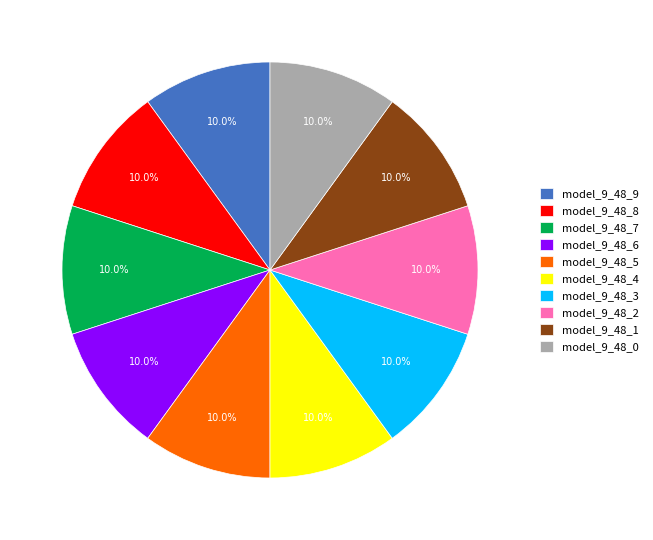

The model_9_48_2 slice represents 10% of the pie. True or false?

True